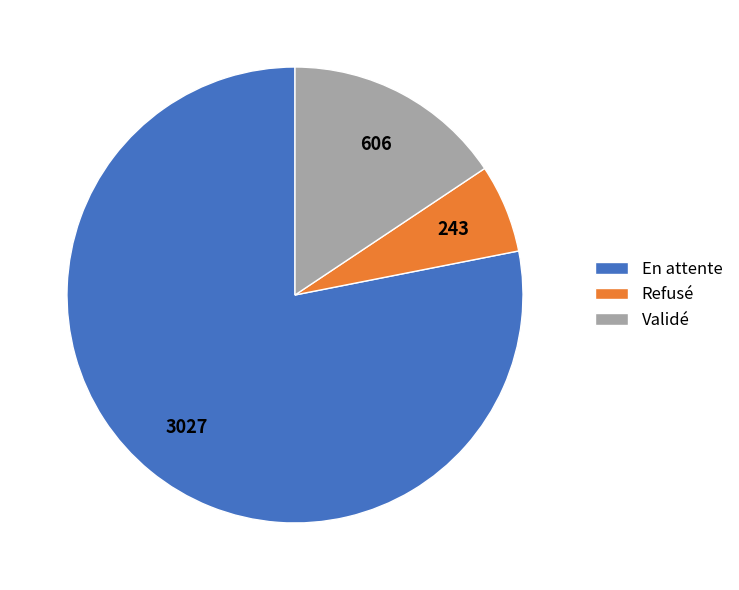

Between Validé and Refusé, which is larger?

Validé